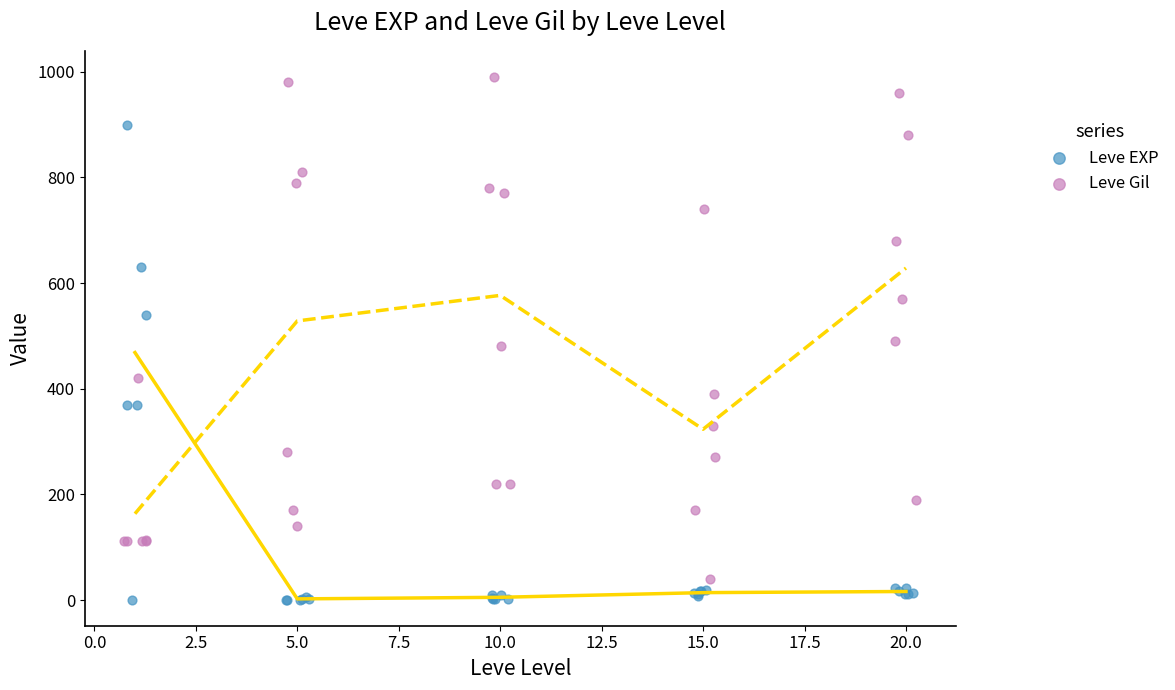

Which series has the widest spread of Y values?

Leve Gil